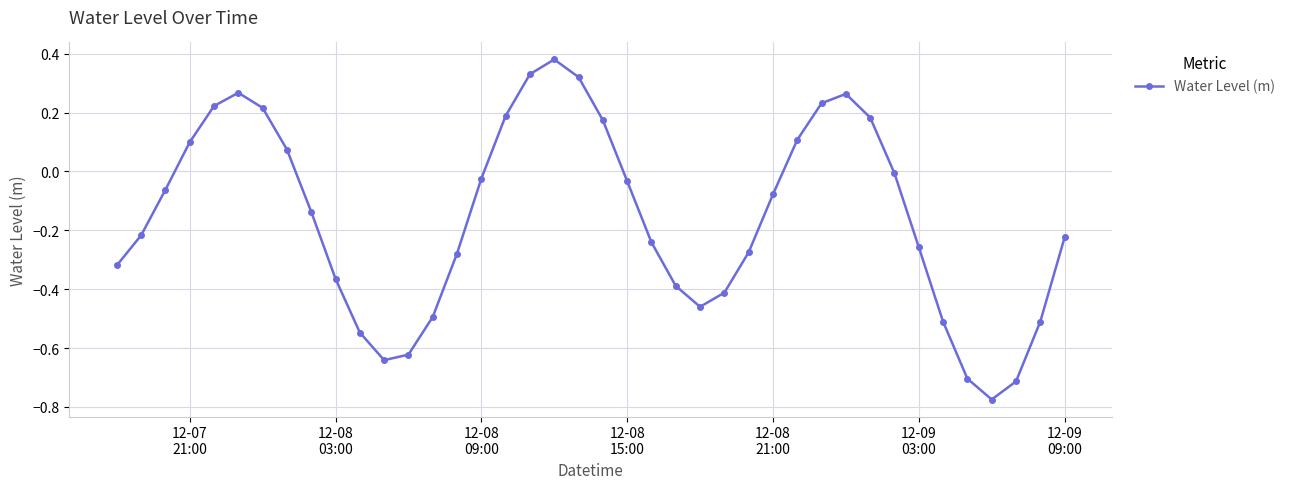

What is the difference between the second highest and second lowest values?

1.0